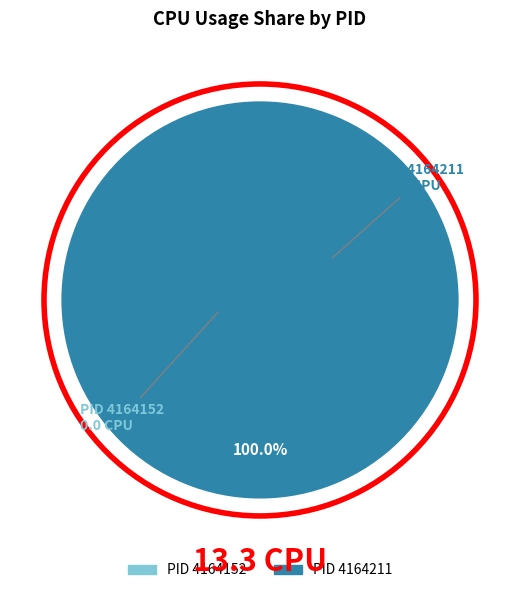

Is it true that 4164211 is 99% of the pie?

False